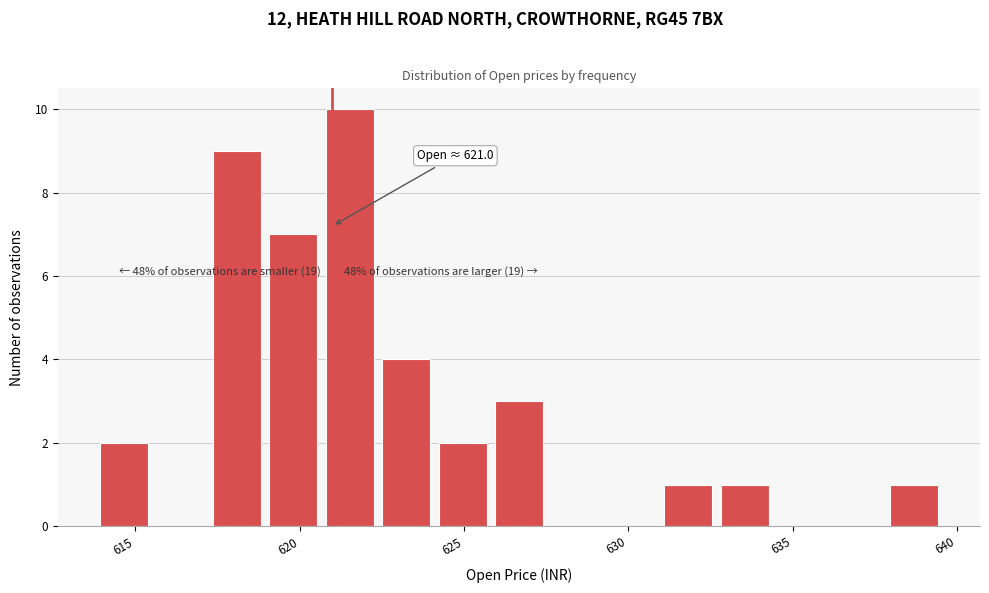

Read against the x-axis, roughly where is the centre of the tallest bar?

621.5